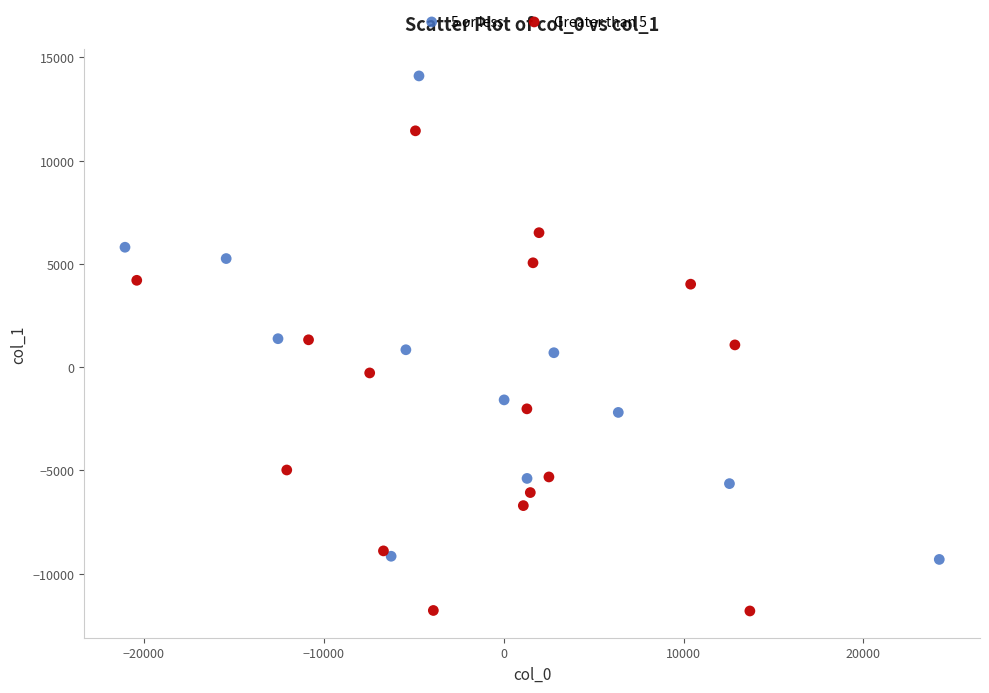

Which series contains the highest Y value?

5 or less